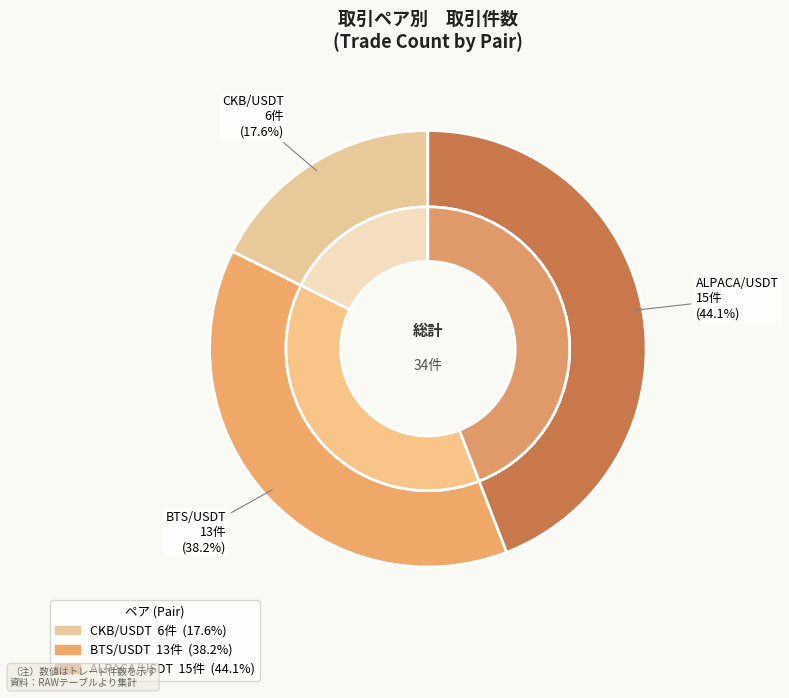

To the nearest percent, what is the difference between the BTS/USDT and ALPACA/USDT slice percentages?

6%